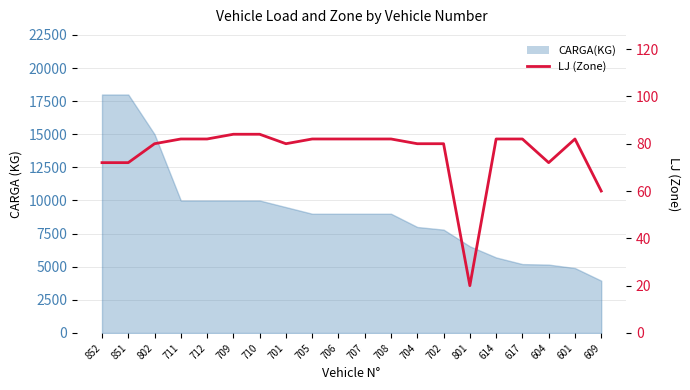

Reading right to left, what are all the values shown in this chart?

60	82	72	82	82	20	80	80	82	82	82	82	80	84	84	82	82	80	72	72